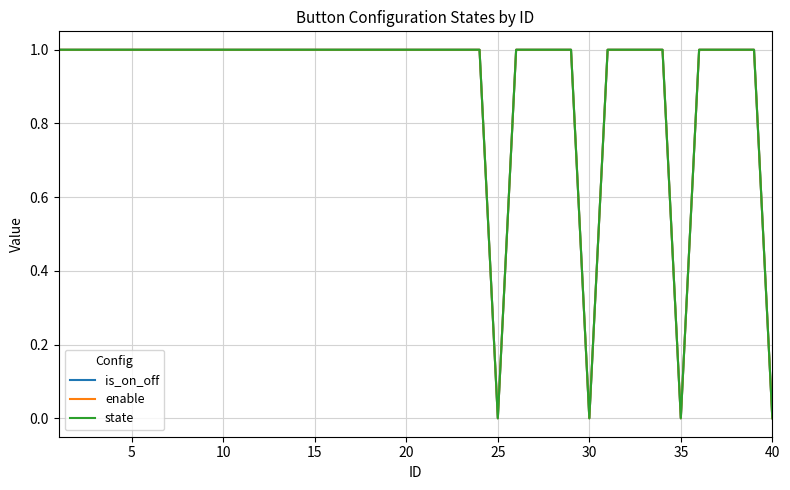

Rank the series by their maximum value, from highest to lowest.

is_on_off, enable, state